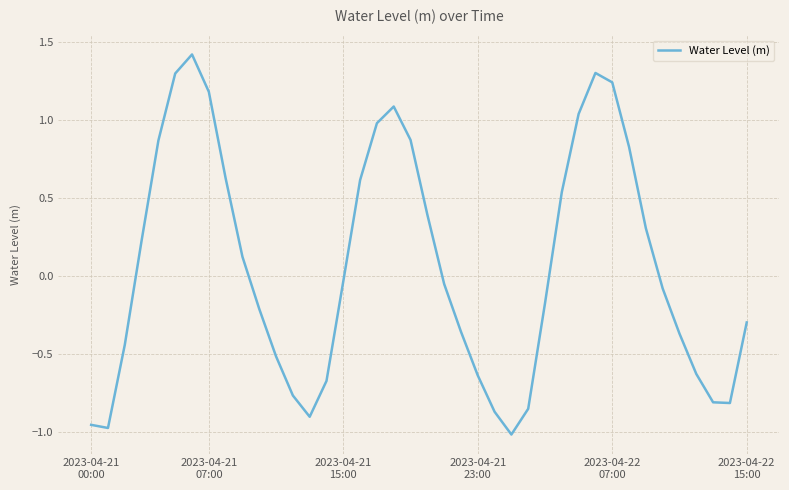

Does the chart have visible grid lines?

Yes